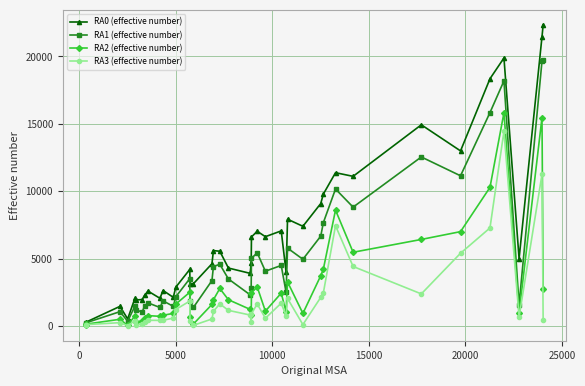

What is the maximum value shown in the chart?

22339.7